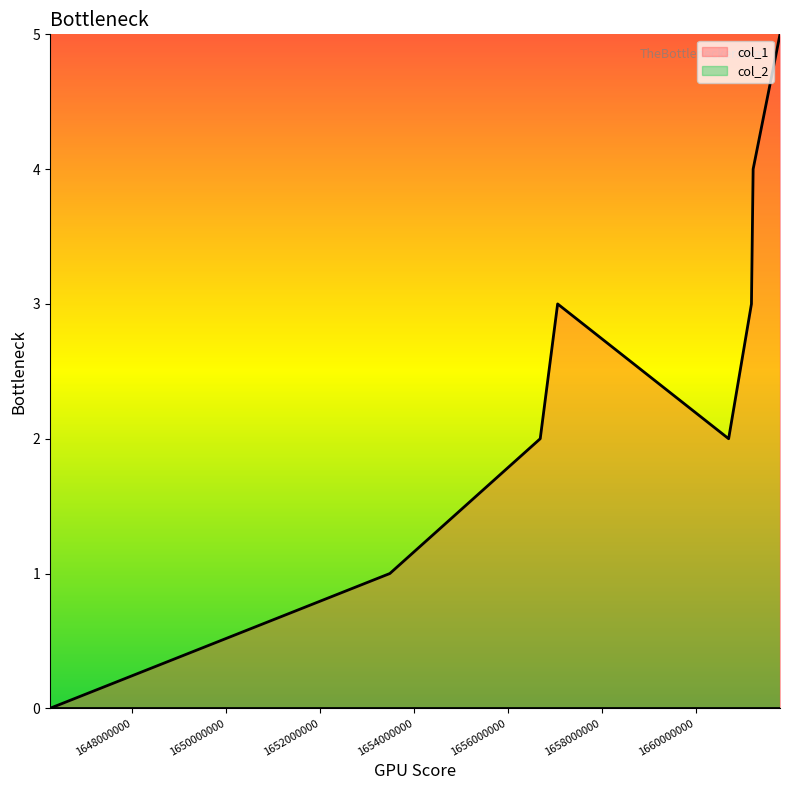

Reading left to right, list all the values displayed in this chart.

0	1	2	3	2	3	4	5